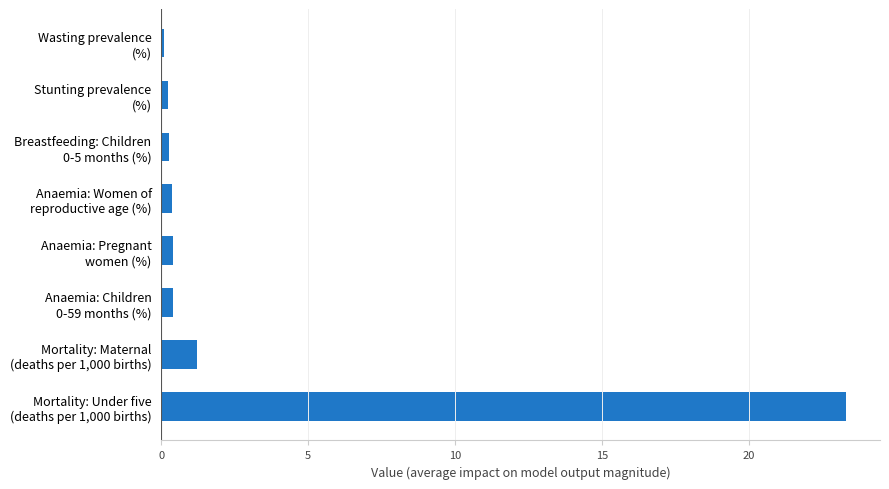

What is the average value?

3.3